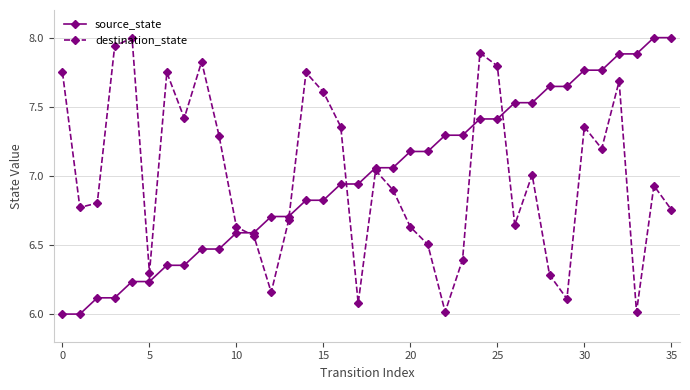

What is the maximum value for source_state?

8.0